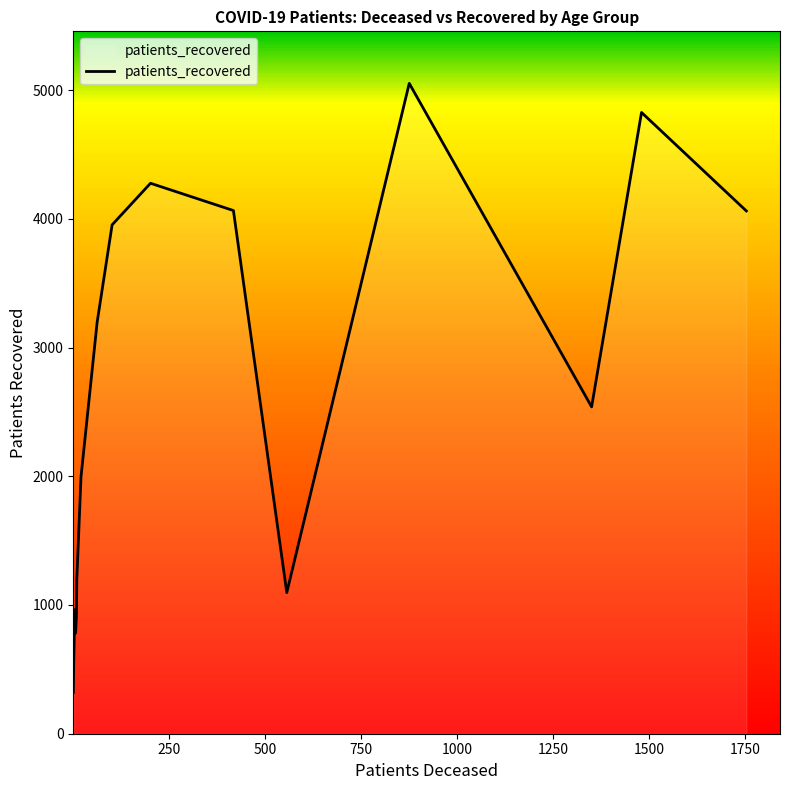

What is the difference between the maximum and minimum values?

4732